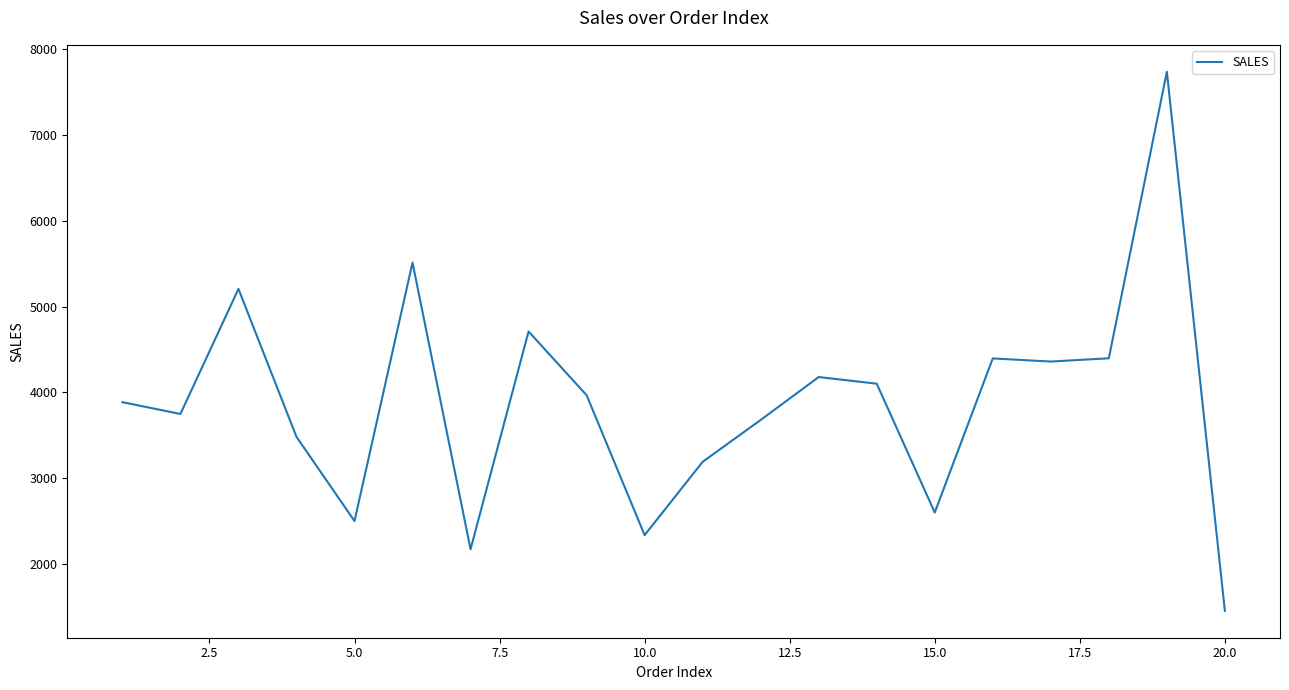

What is the smallest value displayed?

1451.0